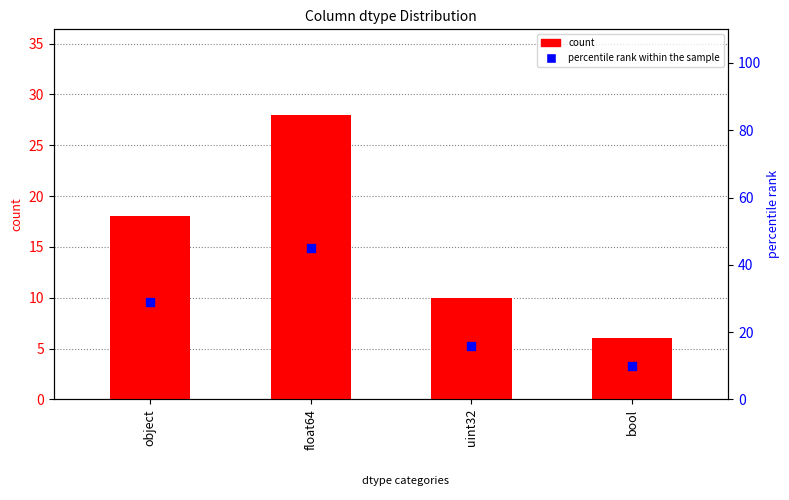

What are all the series names shown in the legend?

count, percentile rank within the sample